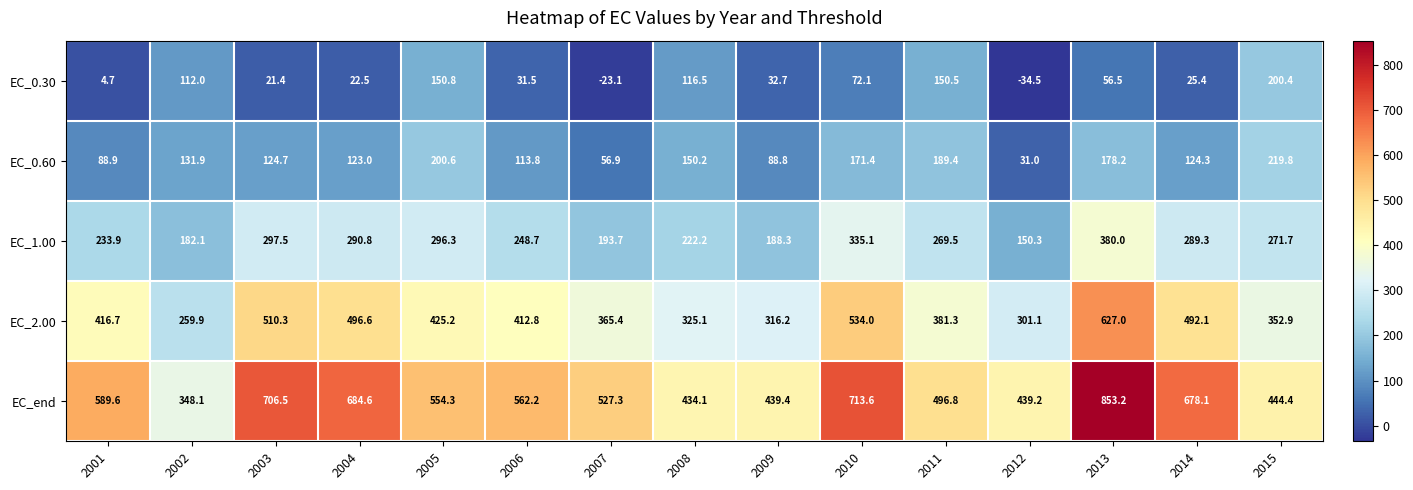

Which series has the largest total across all categories?

EC_end